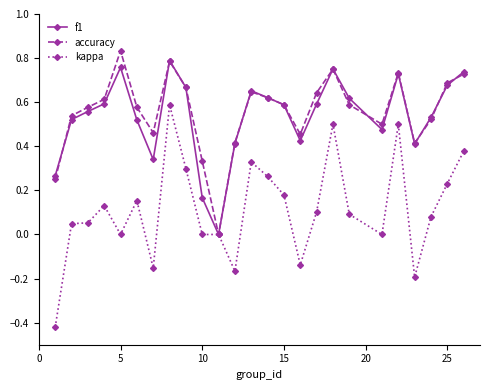

In accuracy, how many points are higher than both neighbors (excluding endpoints)?

5